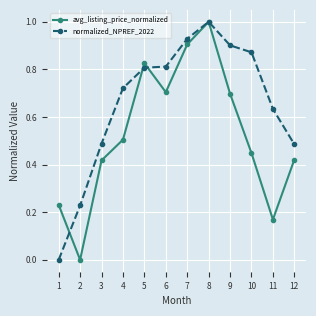

Where is avg_listing_price_normalized nearest to the value 0?

2